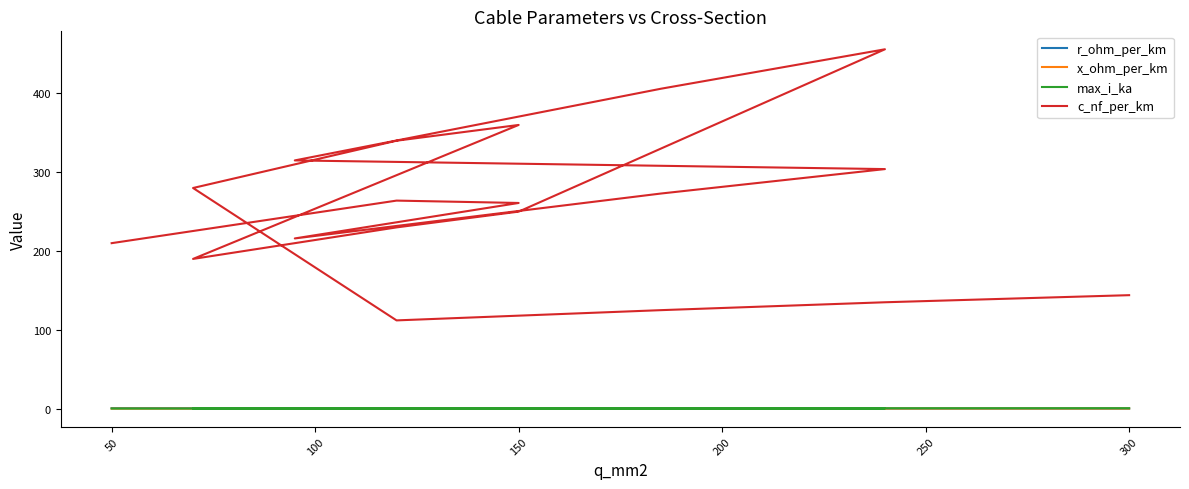

What is the difference between the maximum and second lowest values in the c_nf_per_km series?

331.0